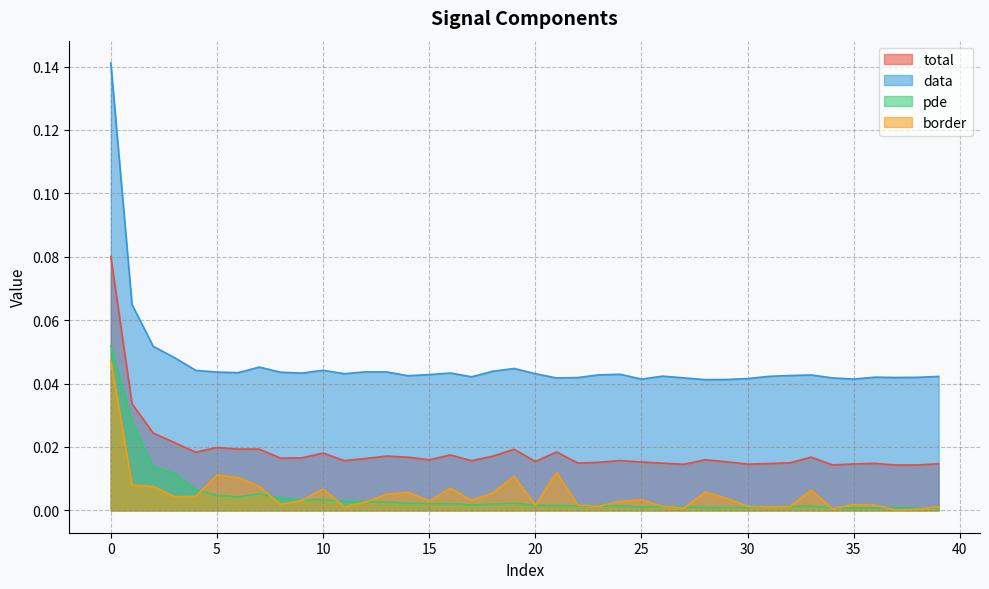

The total series shows 0.0 at 2. True or false?

False